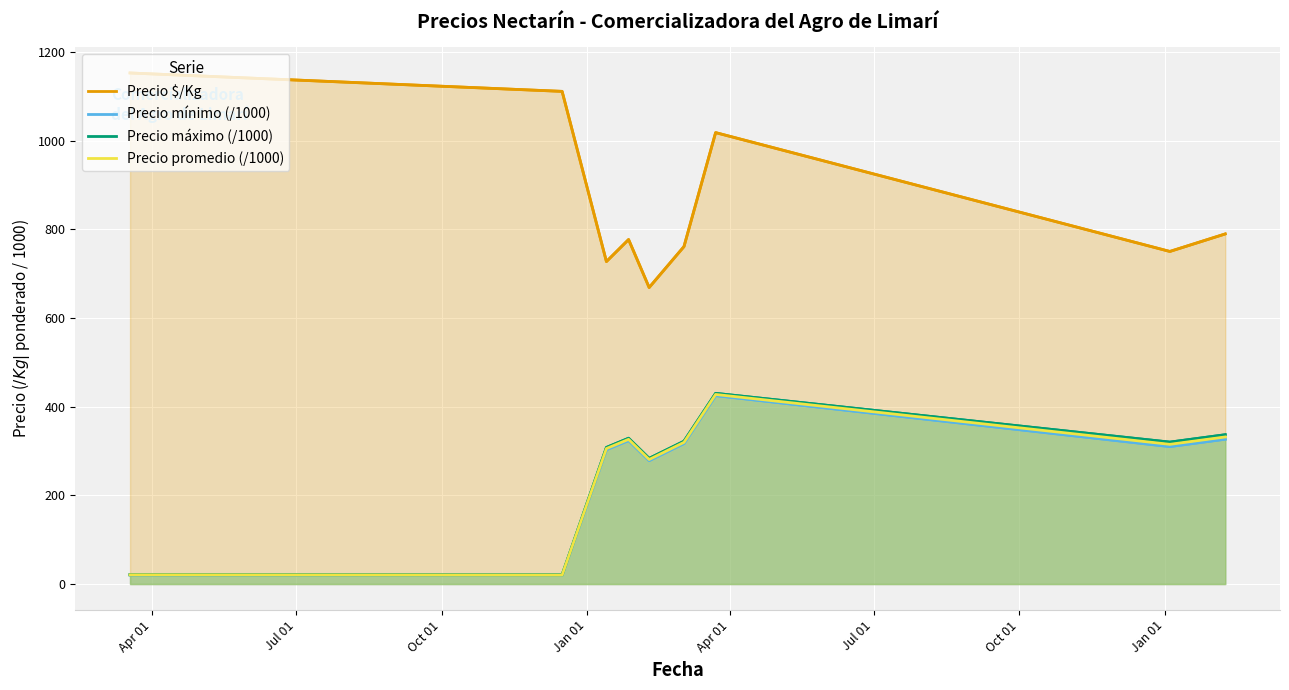

What is the difference between the maximum and minimum values in the Precio máximo (/1000) series?

409.5